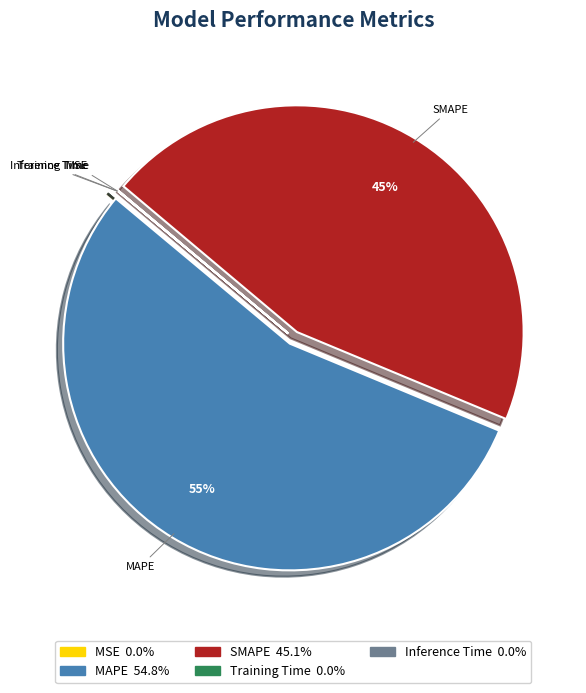

Which category has the biggest portion of the pie?

MAPE